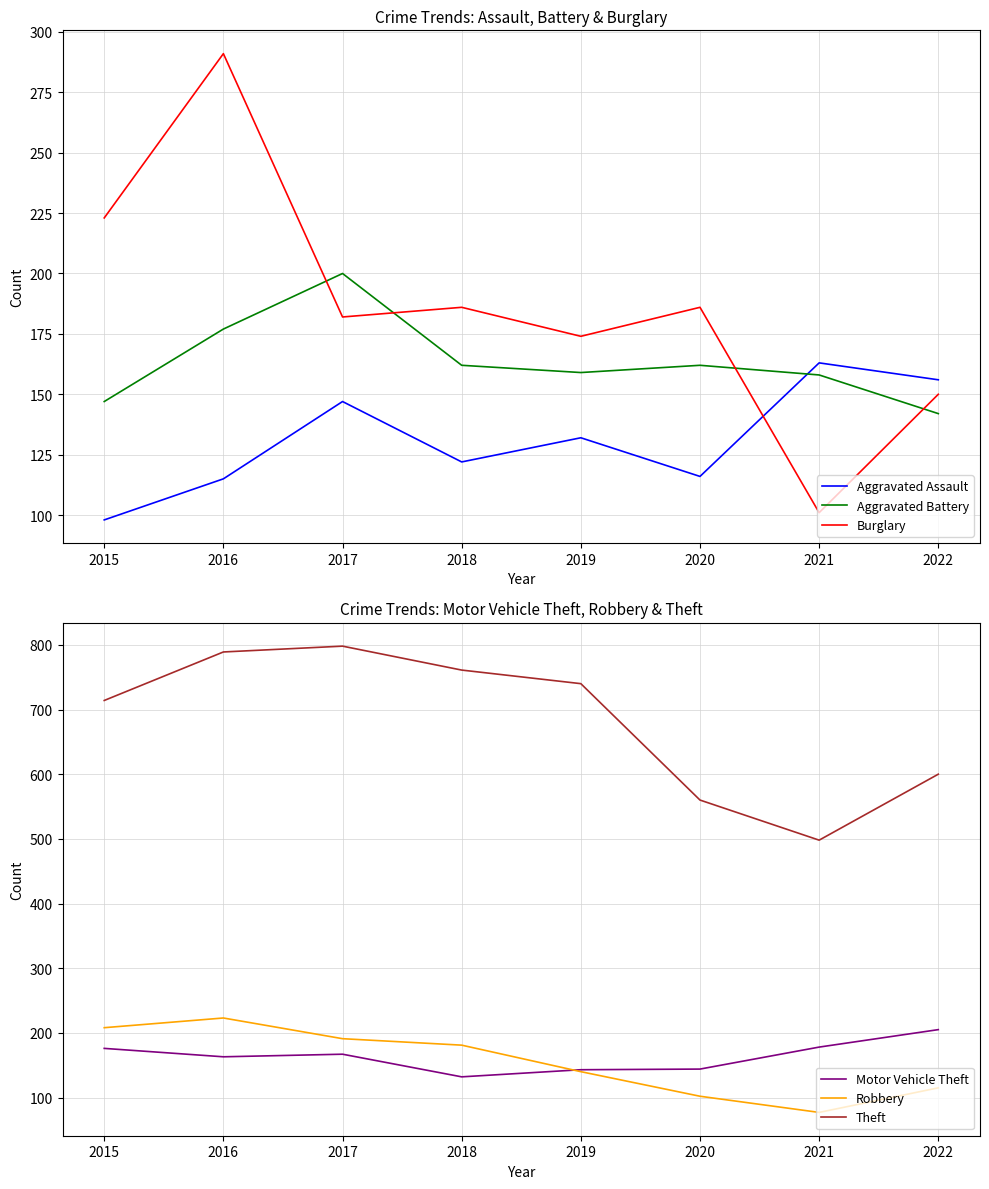

At which category does the chart reach its peak across all series?

2017